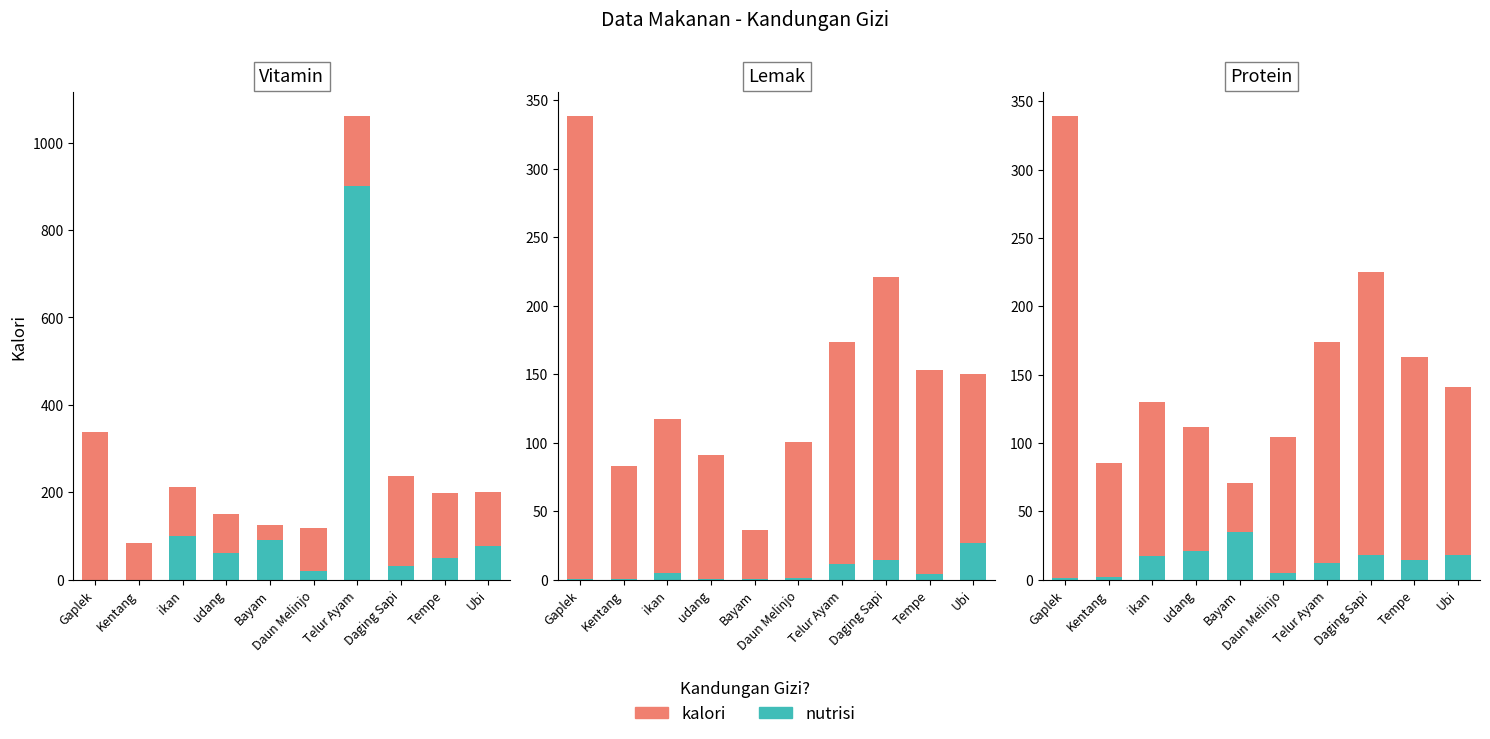

What is the approximate value of kalori at Daun Melinjo?

99.0